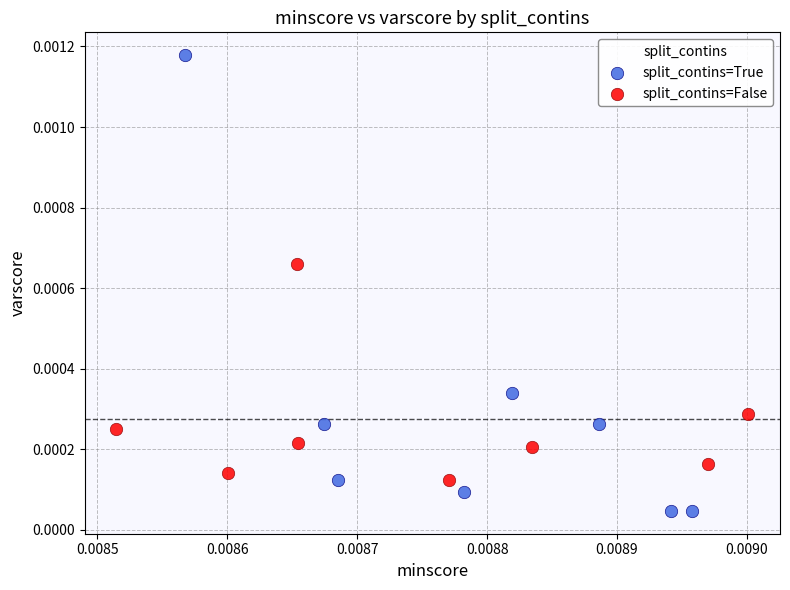

Which series has the widest spread of Y values?

split_contins=True